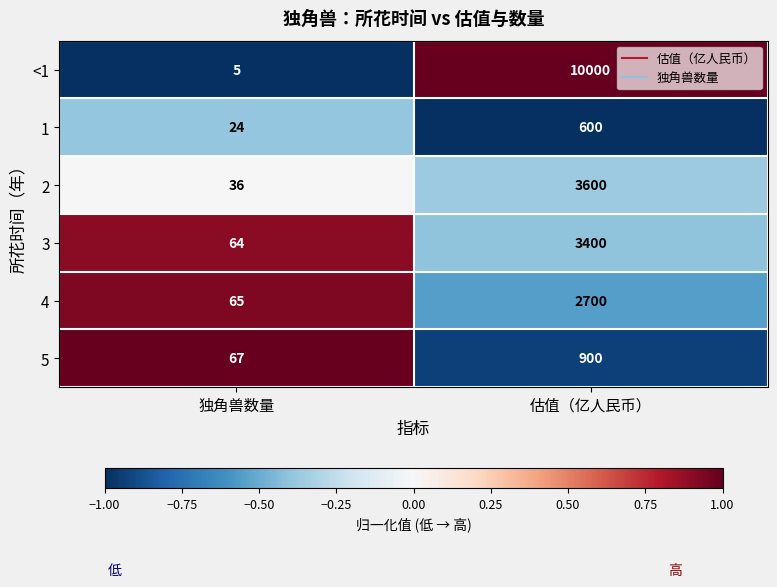

What is the spread (max minus min) of values at 独角兽数量?

62